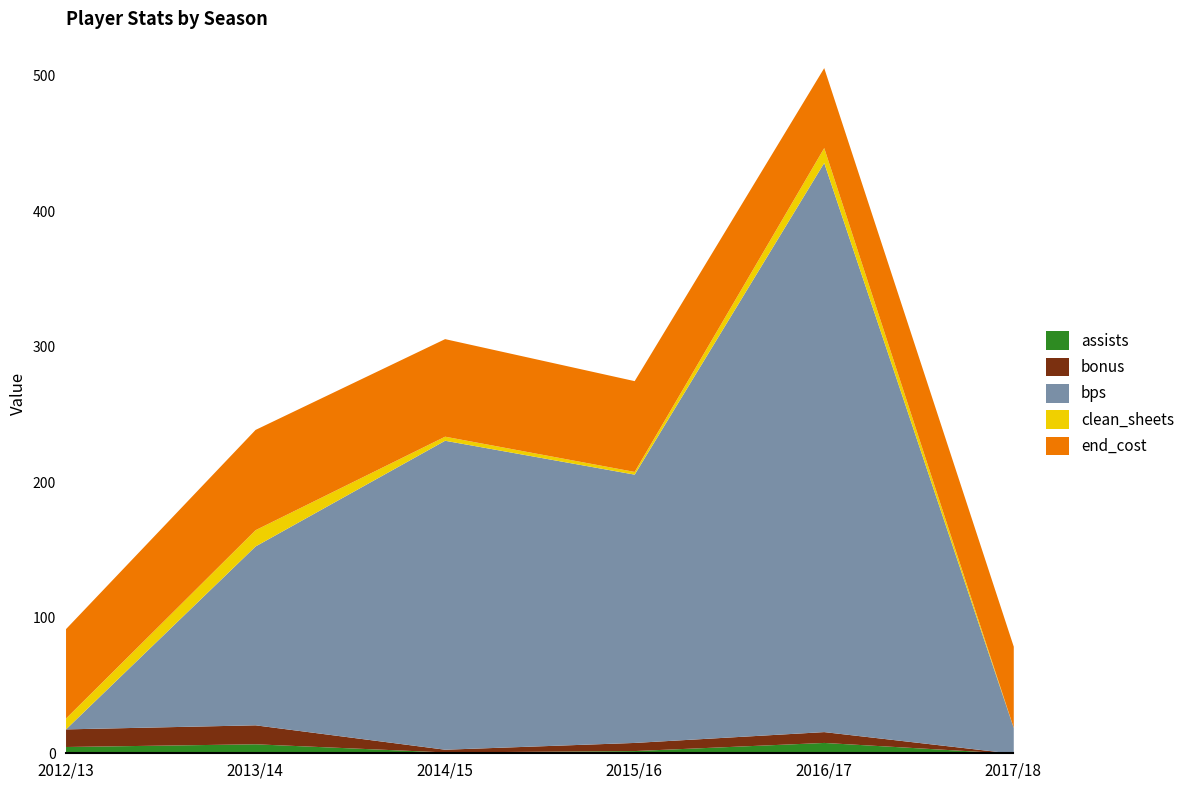

True or false: clean_sheets and bps cross at least once.

True